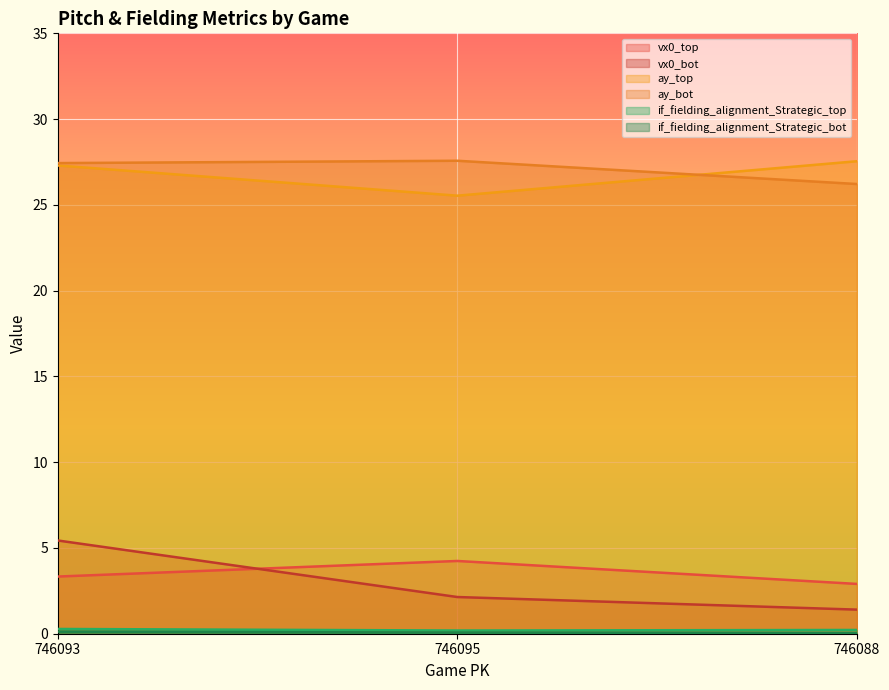

The value of vx0_bot at 746095 is 2.1. True or false?

True